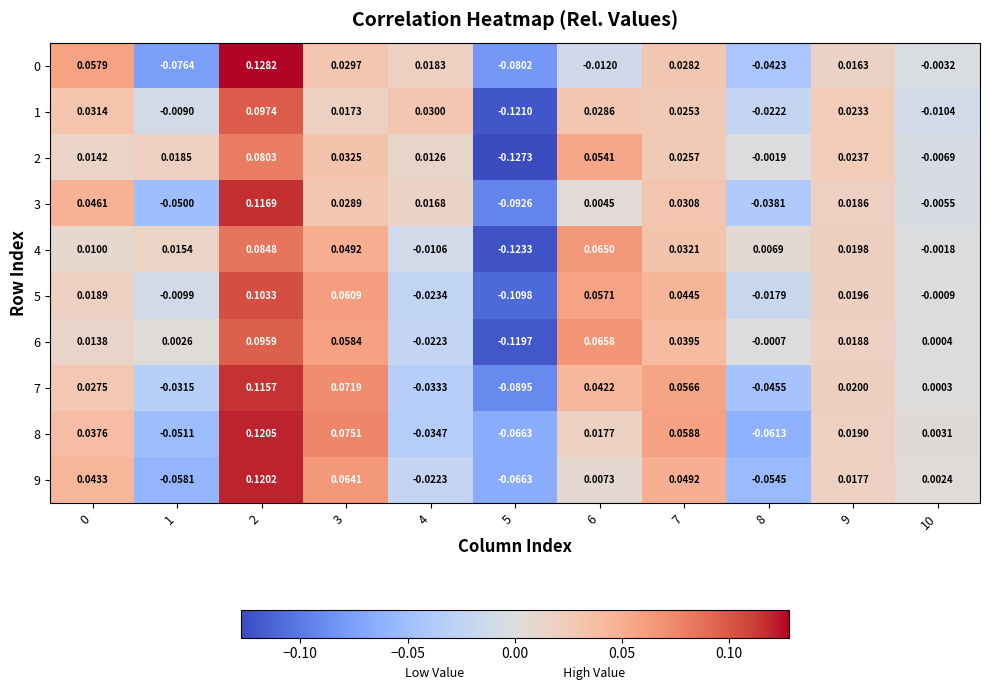

Which label corresponds to the smallest value in the chart?

5